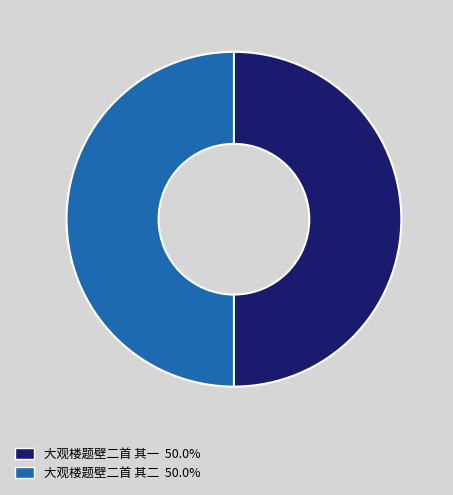

Do 大观楼题壁二首 其二 and 大观楼题壁二首 其一 together represent more than half of the pie?

Yes